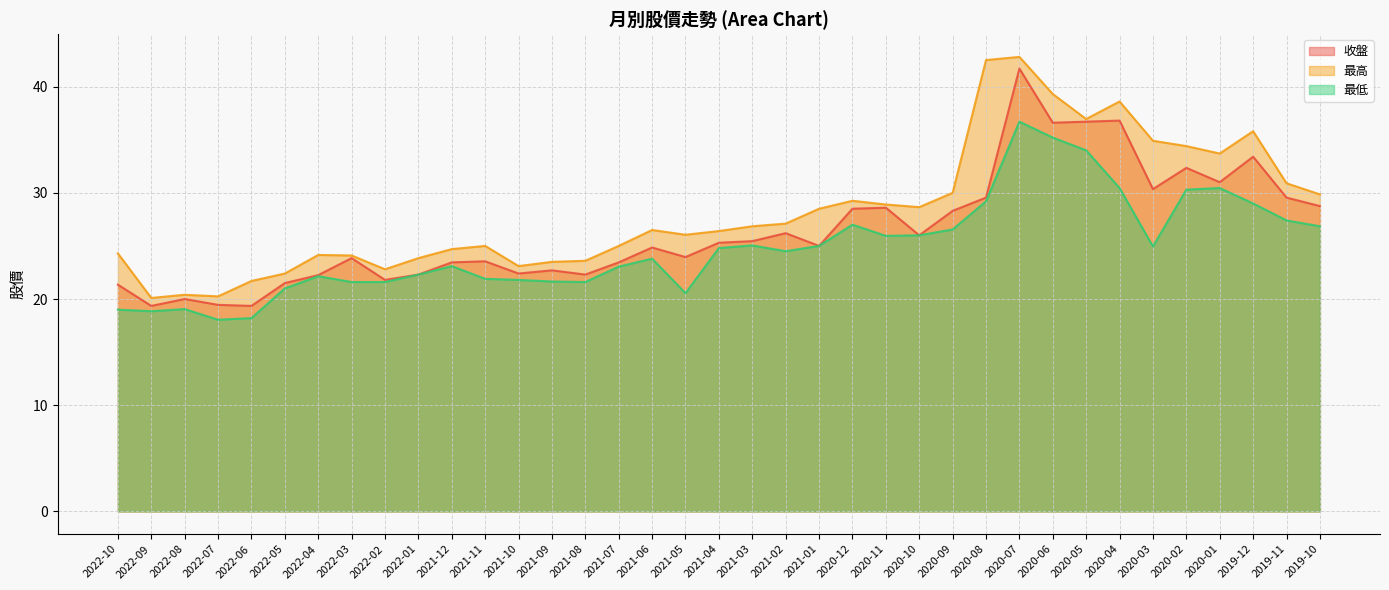

What is the total value across all series at 2020-03?

90.2